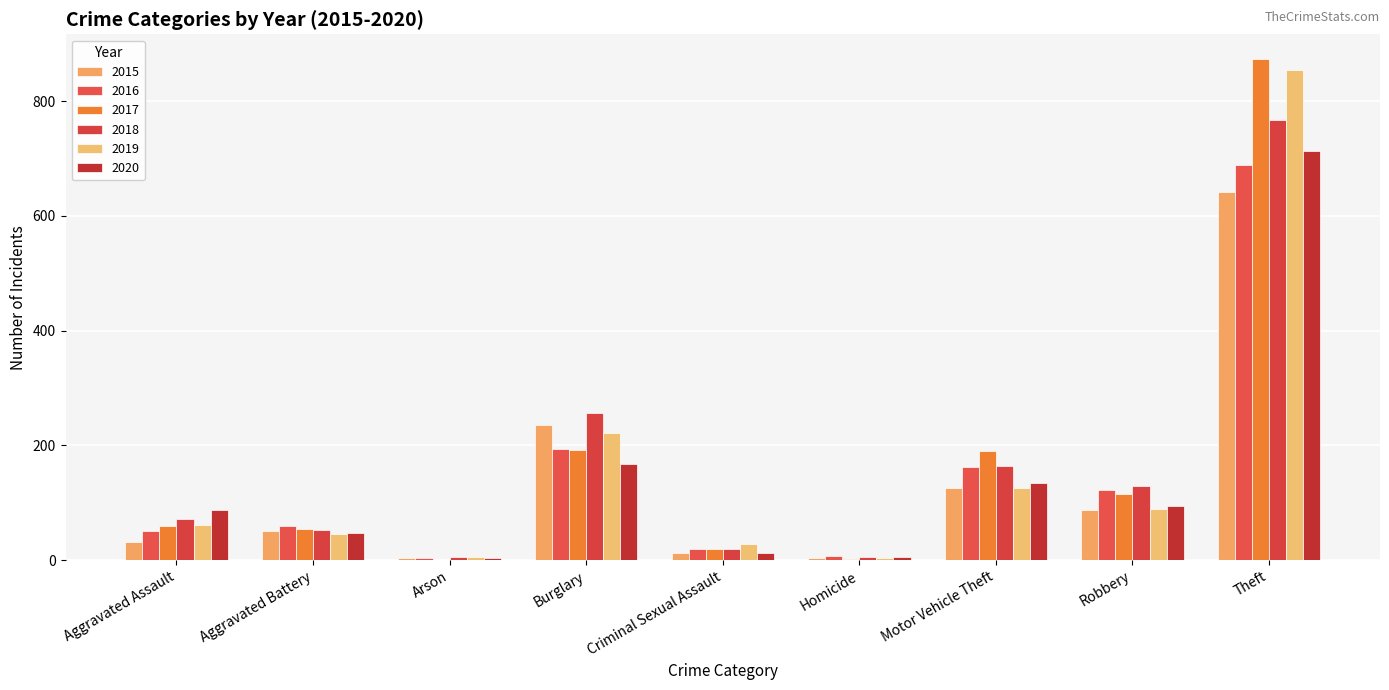

Is it true that 2017 equals 98 at Motor Vehicle Theft?

False